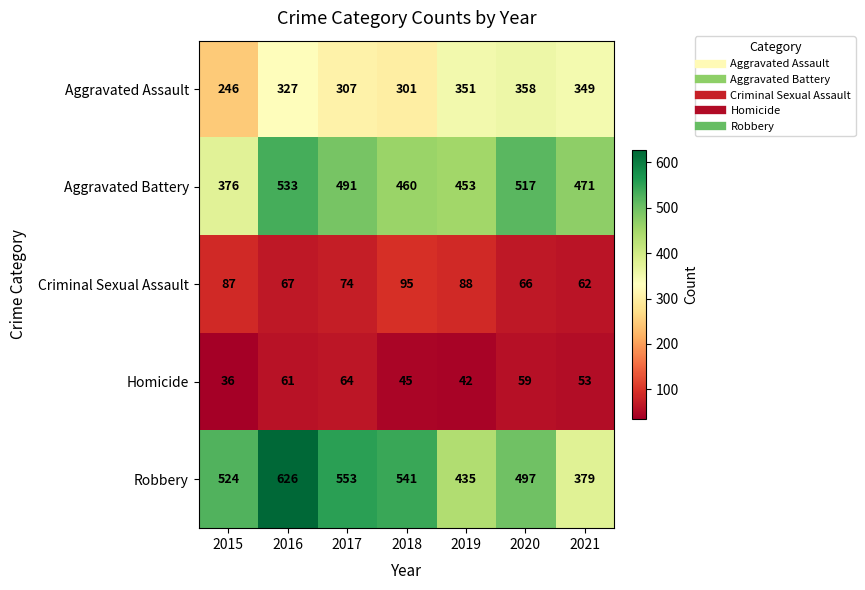

What is the difference between the highest and lowest values at 2019?

411